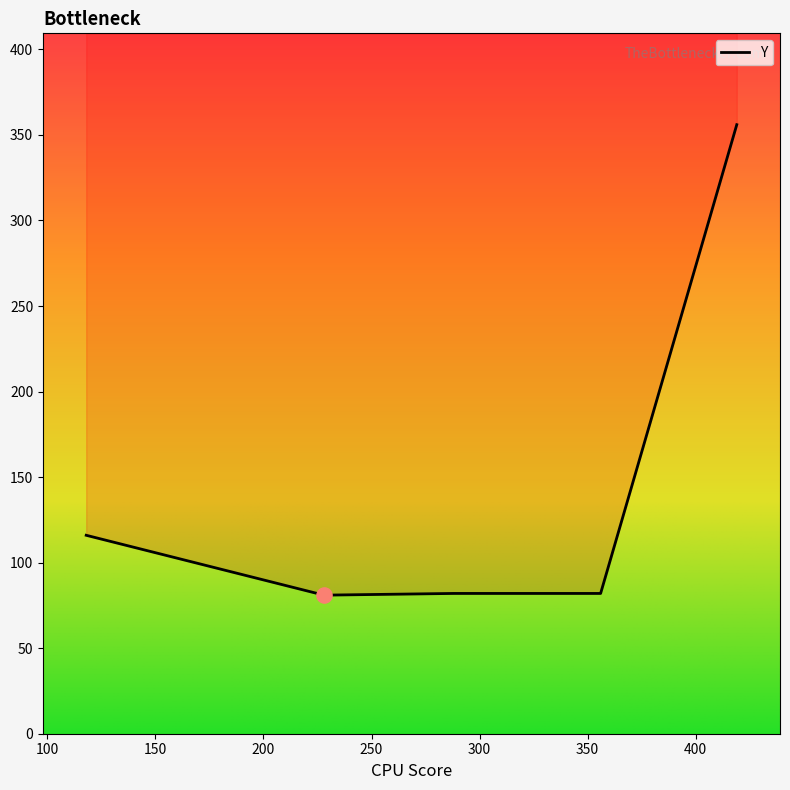

Between 310 and 288, which is larger?

310